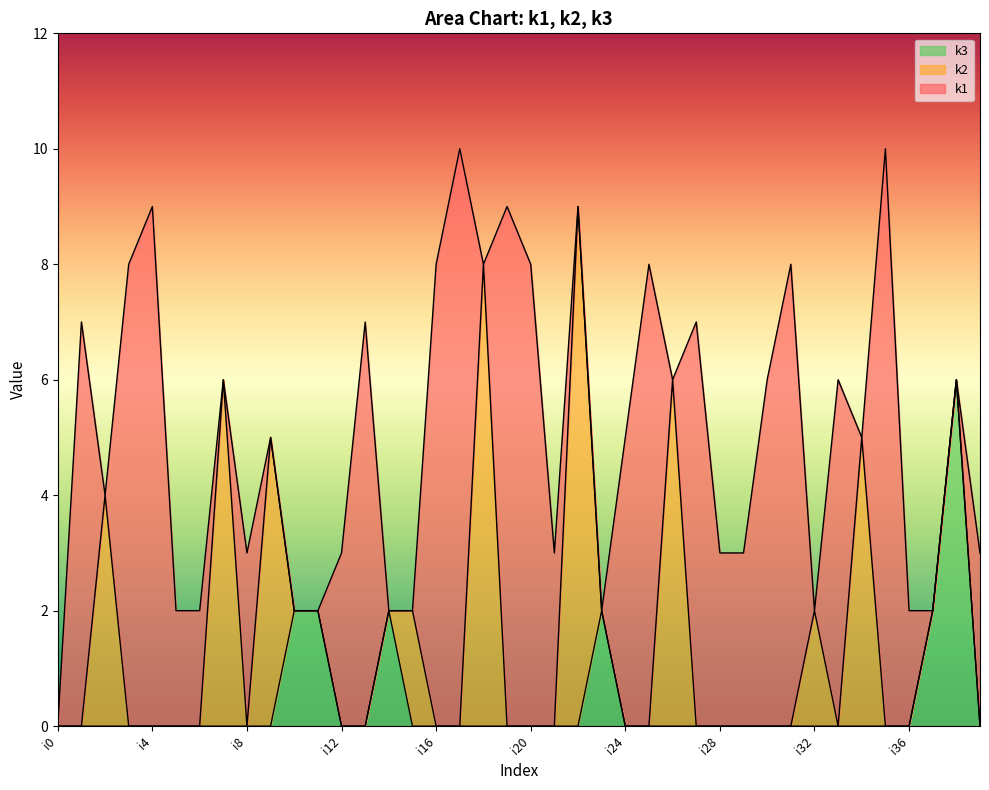

Count the number of data series in this chart.

3